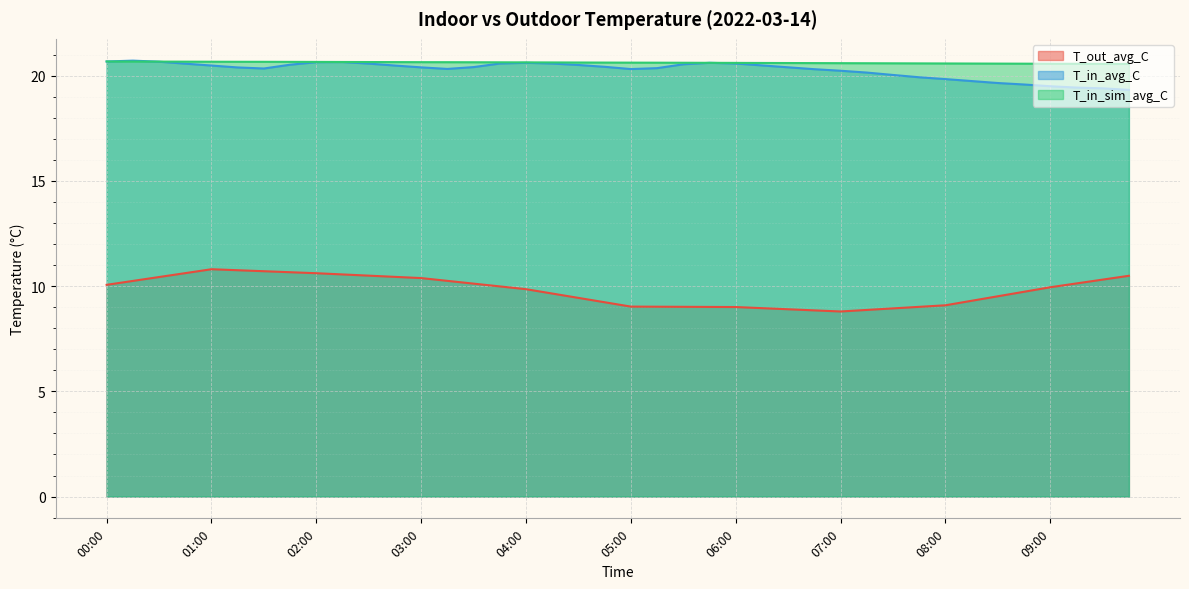

At which label does T_in_sim_avg_C reach its minimum?

09:45